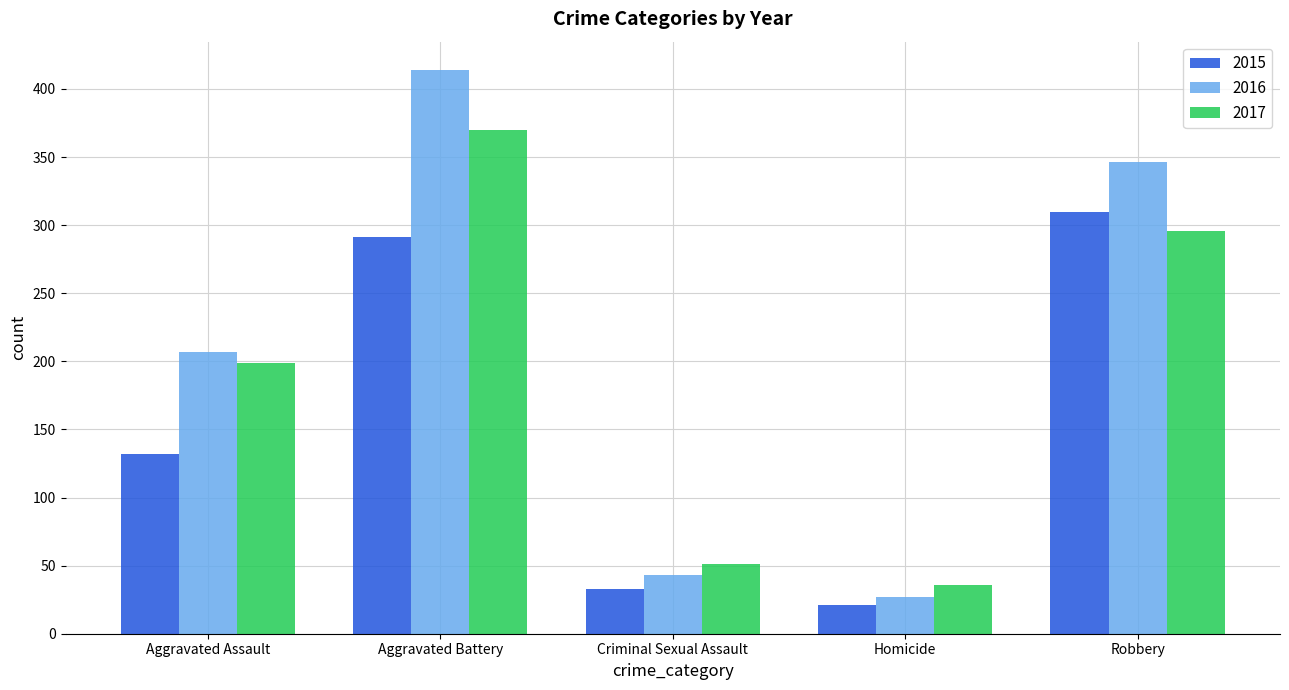

Read the 2017 value at Aggravated Assault, to the nearest 5.

200